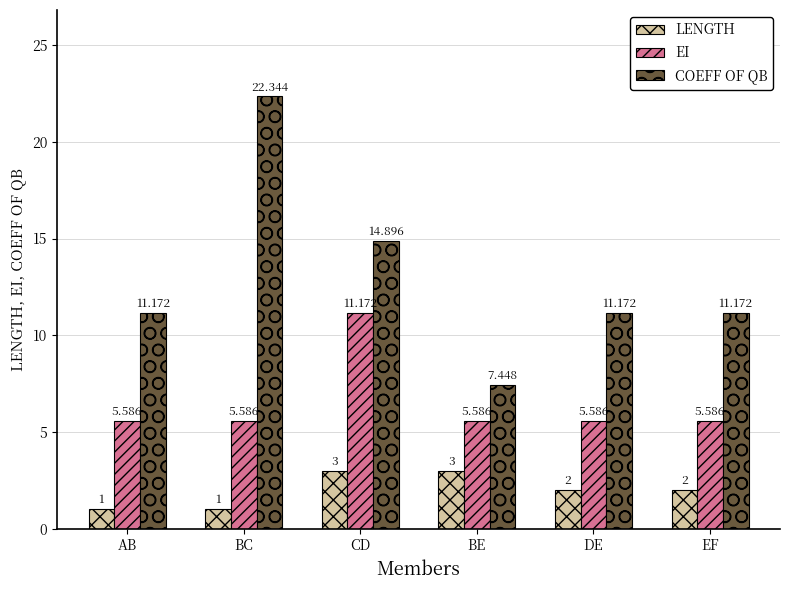

At which label does COEFF OF QB reach its peak?

BC